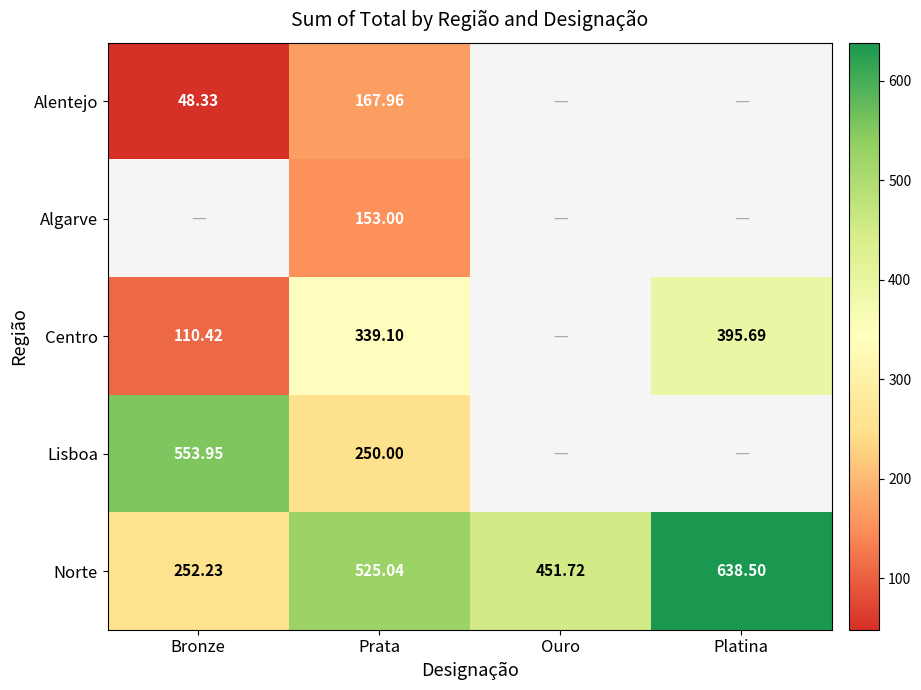

Which has a higher value, Platina or Prata?

Prata